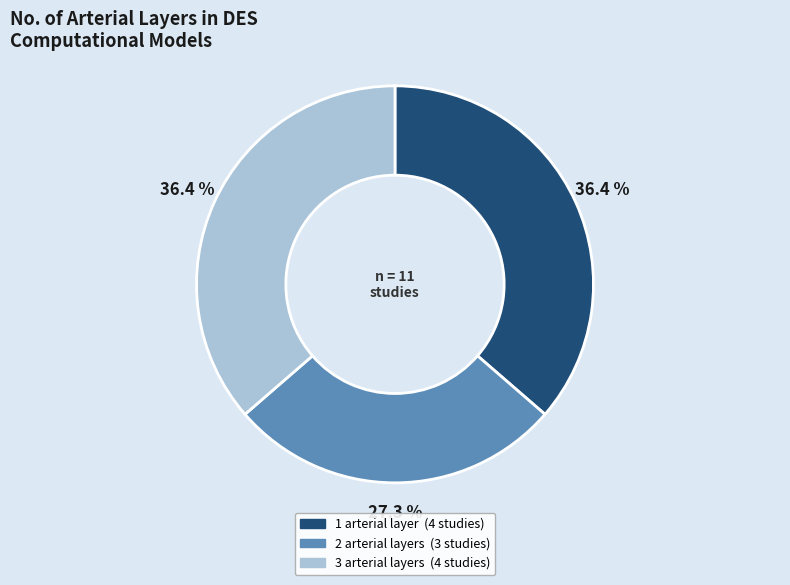

Does any single category account for the majority?

No